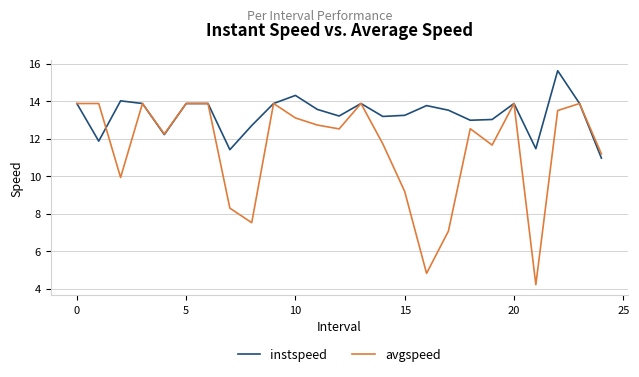

What is the lowest value of the avgspeed series?

4.2